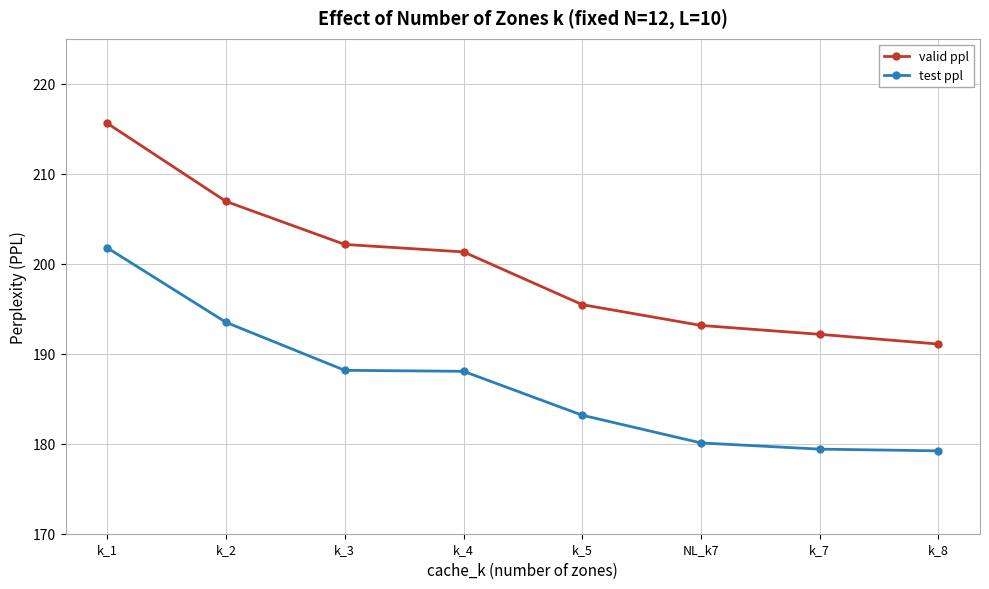

Which series has the widest spread of values?

valid ppl